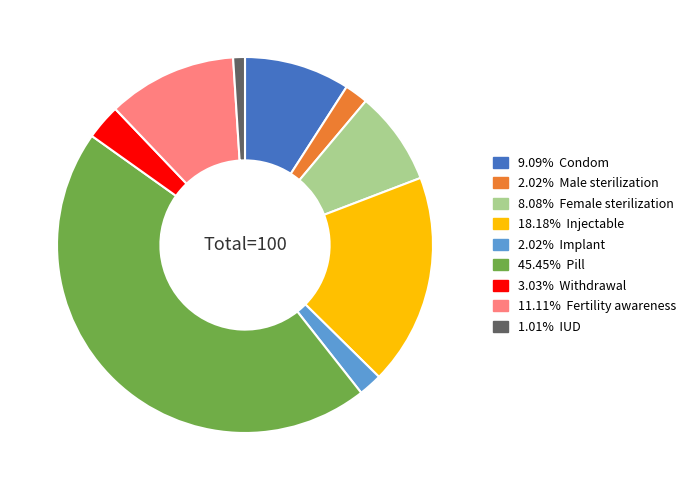

Is there any slice that represents more than half of the pie?

No